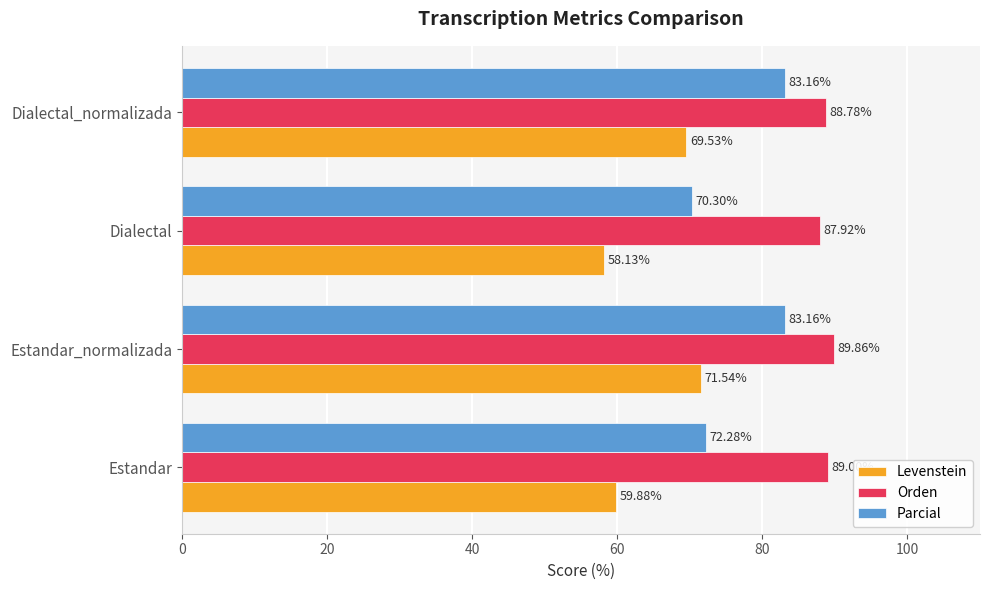

Which series has the largest range (max minus min)?

Levenstein